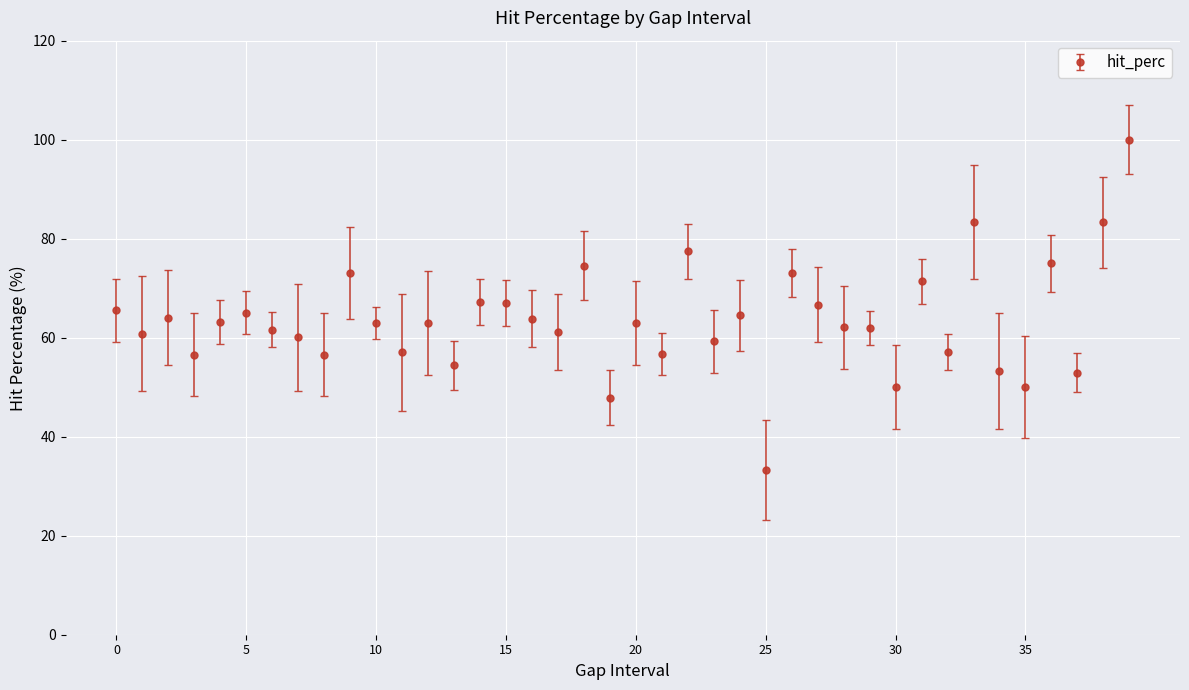

What is the value of the 20th point from the left?

47.9